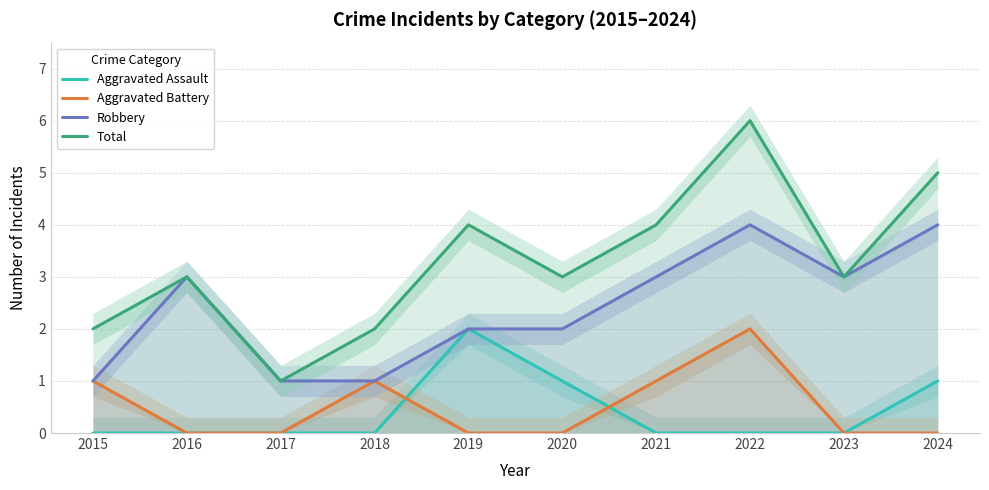

Which series has the largest range (max minus min)?

Total